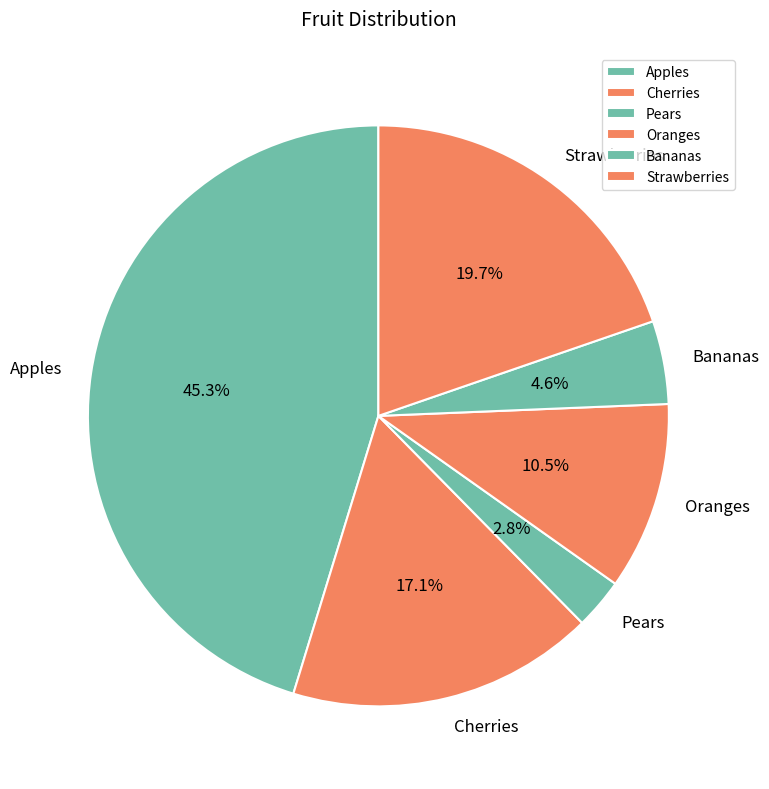

True or false: Strawberries accounts for 20% of the total.

True